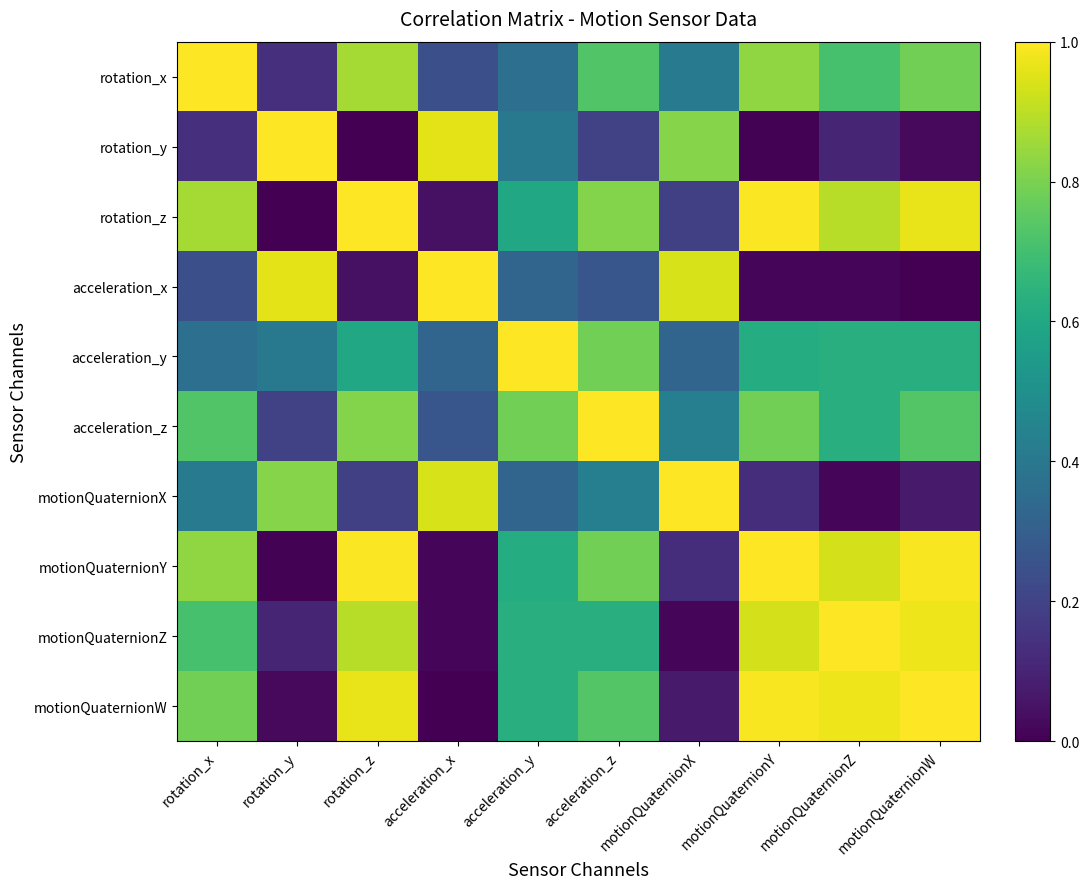

Which has a higher value, acceleration_x or motionQuaternionW?

motionQuaternionW